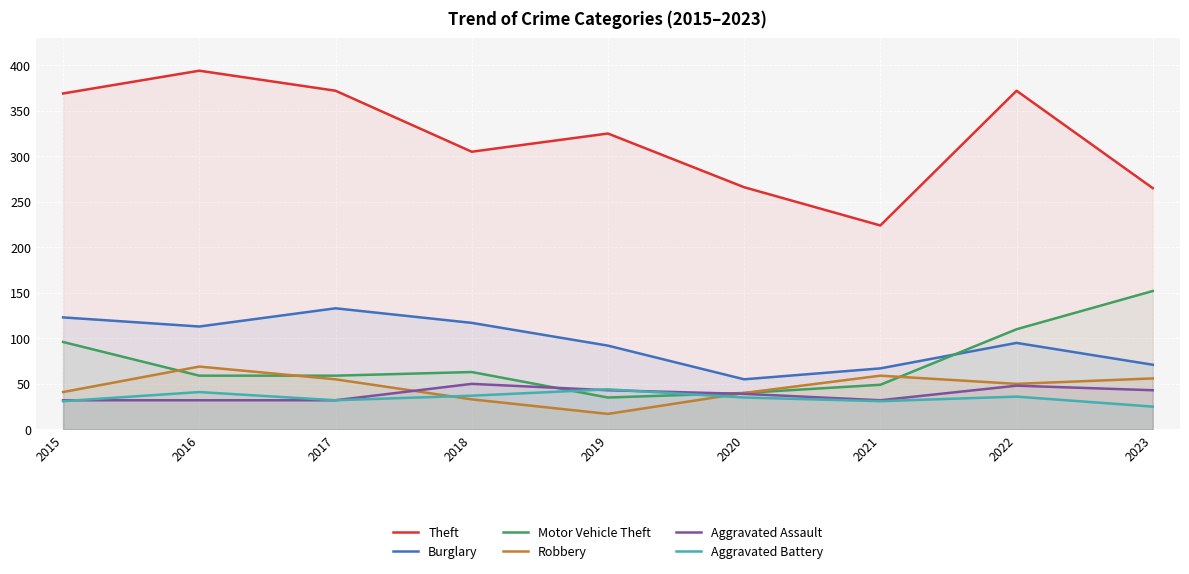

What value does the Motor Vehicle Theft series have at 2021, to the nearest 50?

50